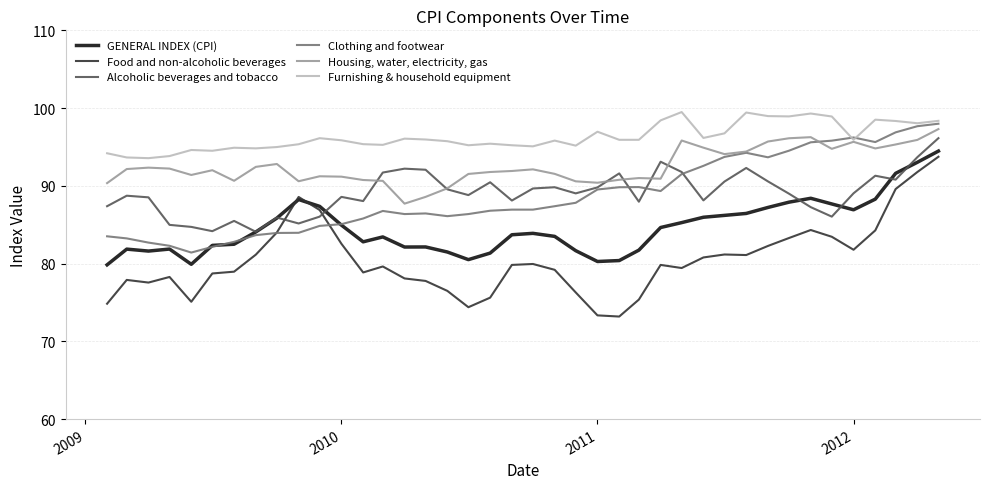

What is the sum of all Furnishing & household equipment values?

3851.1